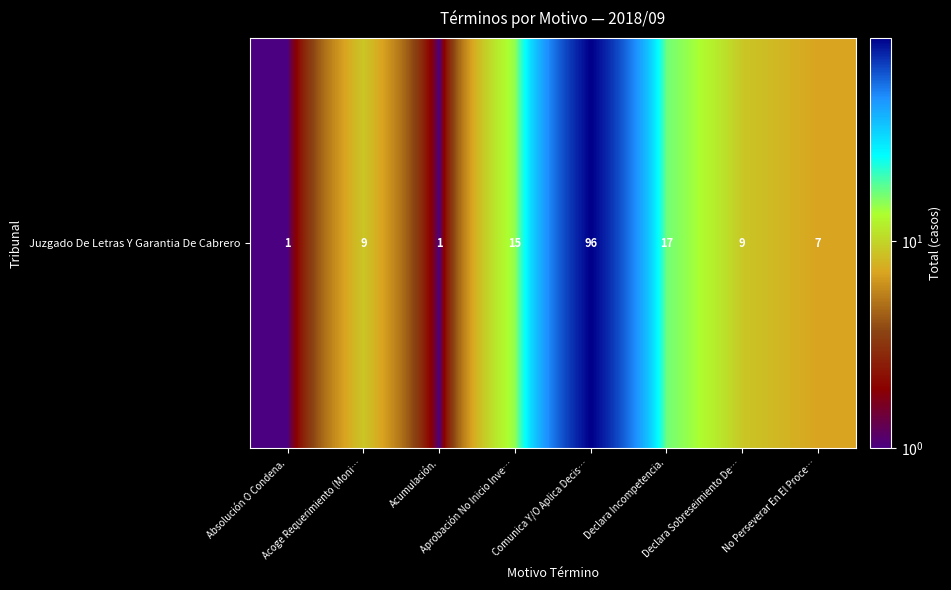

Where is the data nearest to the value 48?

Declara Incompetencia.